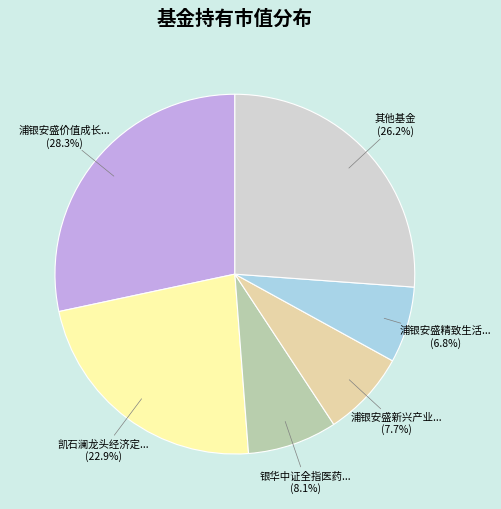

Is there any slice that represents more than half of the pie?

No